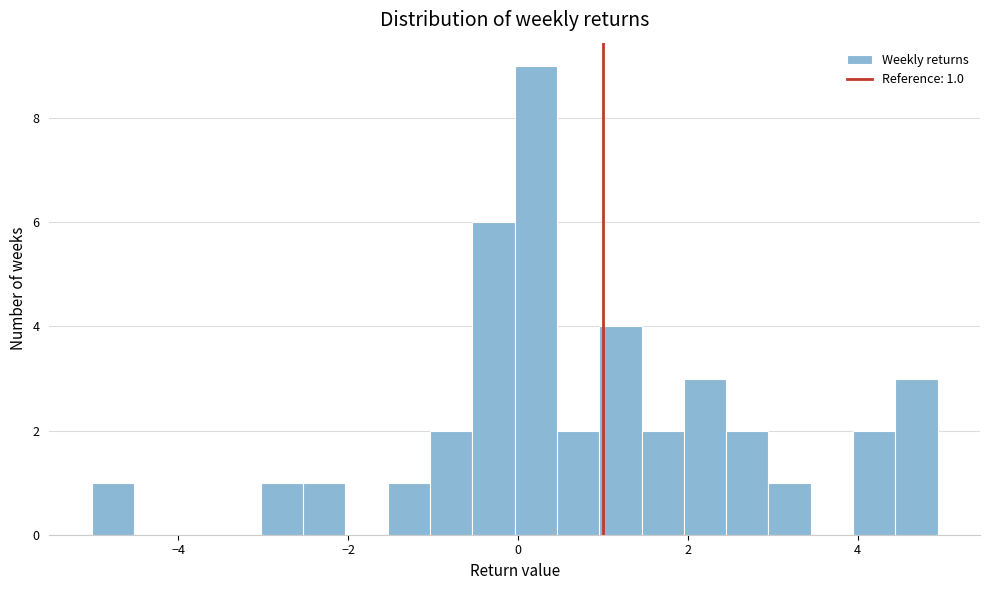

Around what value on the x-axis is the tallest bar? Give the approximate position of its centre, as read against the axis.

0.2